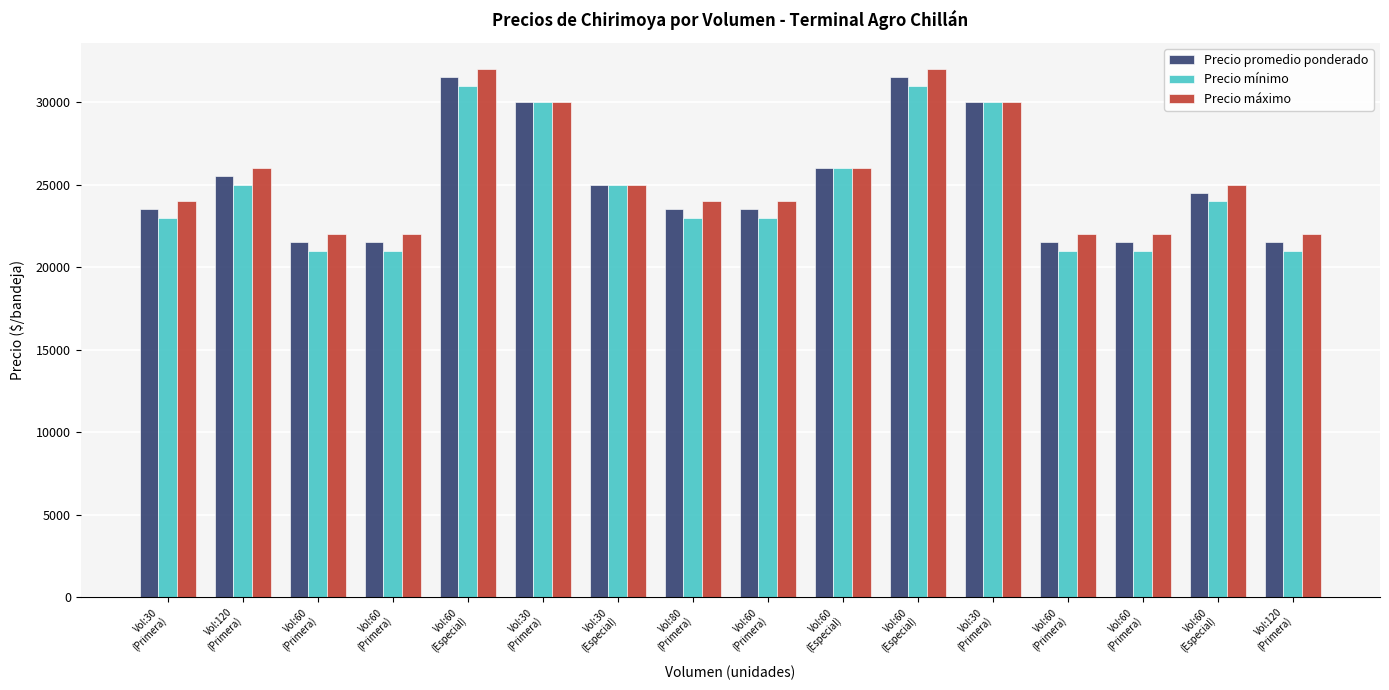

True or false: Precio promedio ponderado has a value of 21500 at Vol:60
(Primera).

True